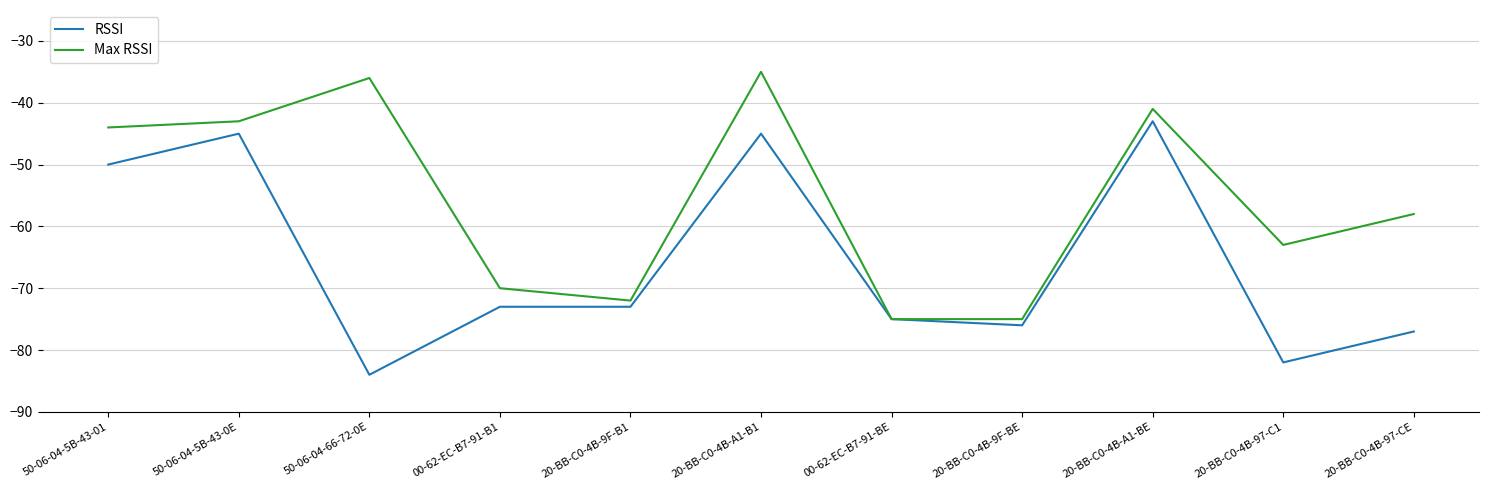

True or false: Max RSSI has a value of -66 at 50-06-04-5B-43-0E.

False